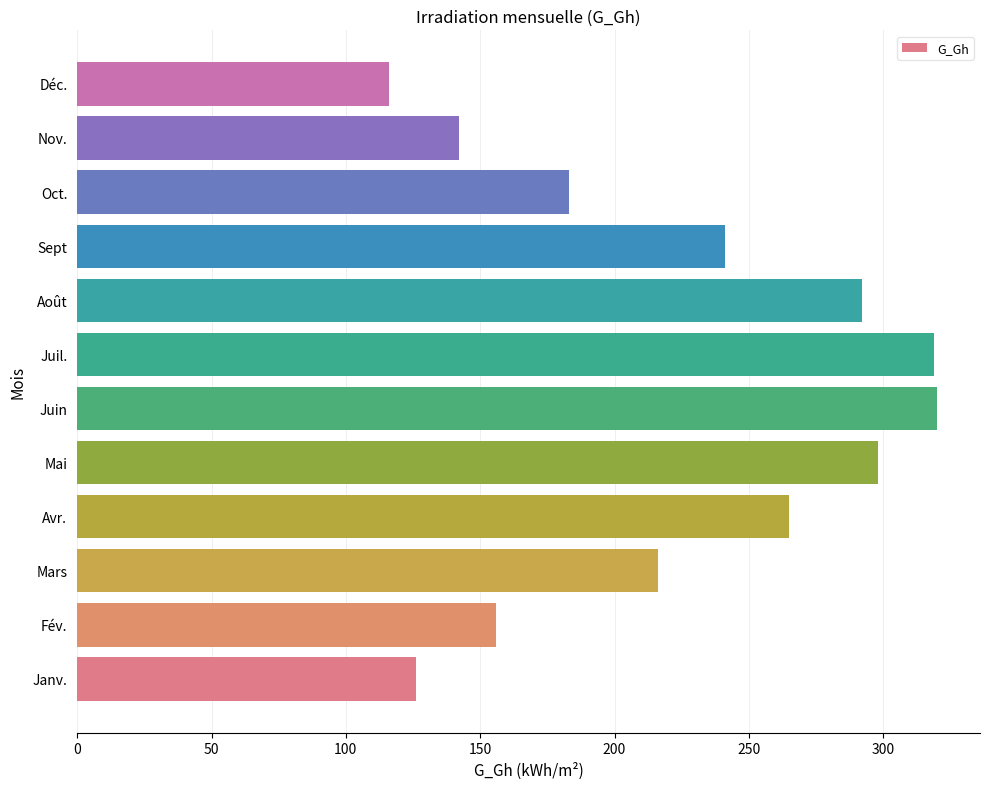

What is the difference between the maximum and second lowest values?

194